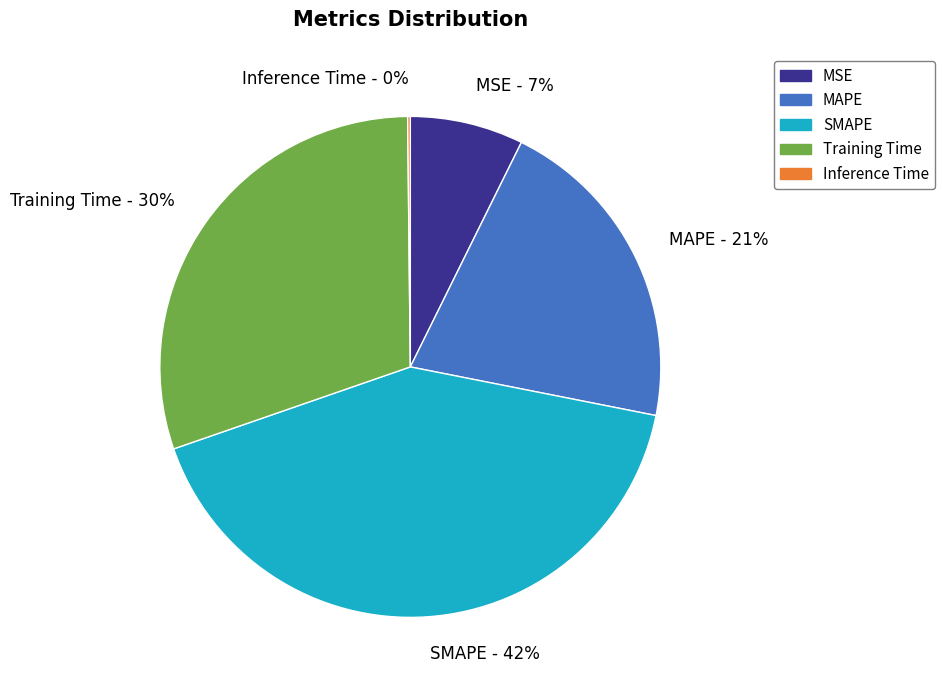

Which slice is the largest?

SMAPE